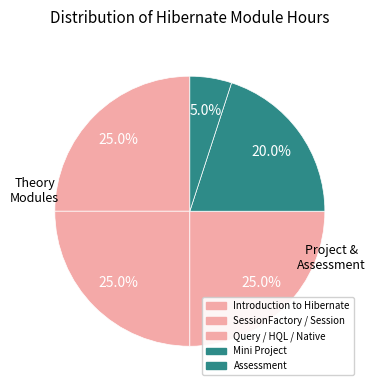

How much of the chart is everything except Query / HQL / Native?

75.0%